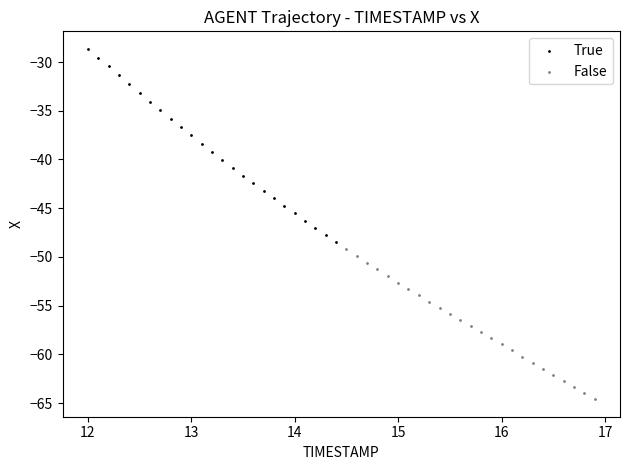

Which series reaches the maximum Y coordinate?

True